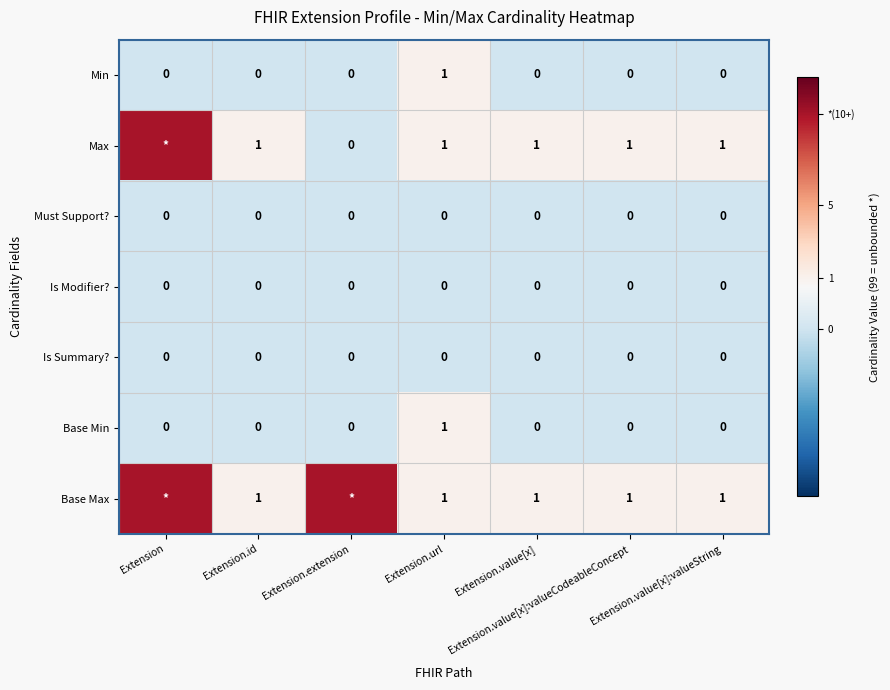

Count the Min values in the range 0 to 1.

7